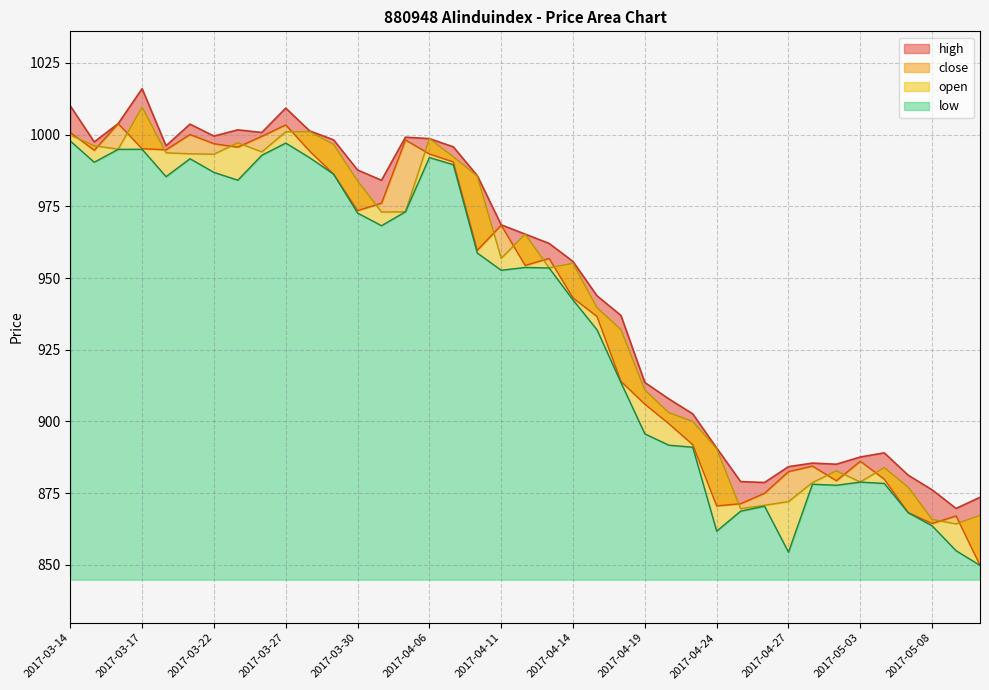

Where does the open series first go above 956?

2017-03-14